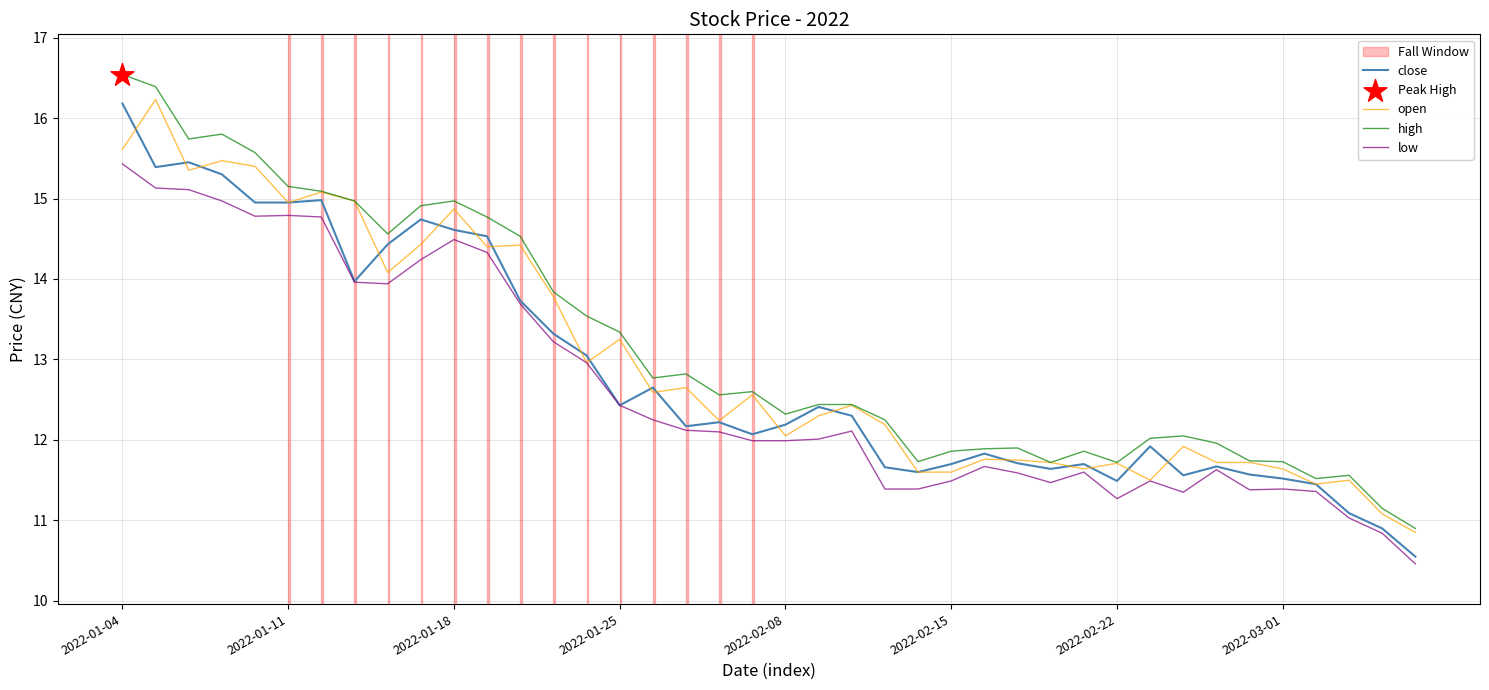

Which series has the largest total across all categories?

high